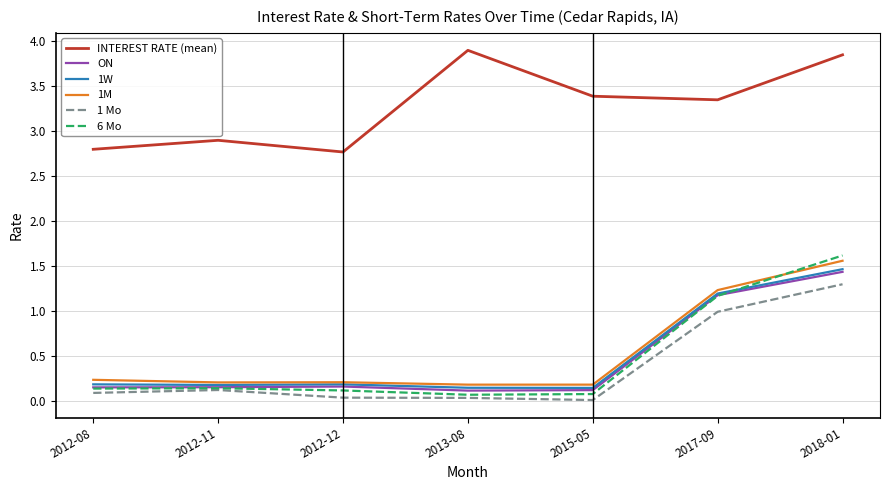

True or false: 1M and ON intersect in this chart.

False